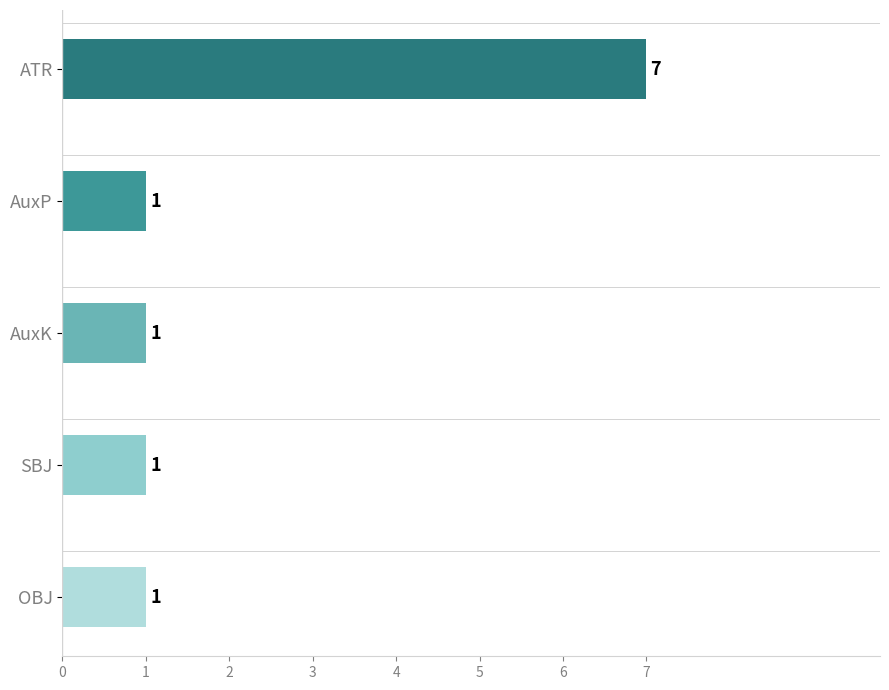

Reading top to bottom, extract all data points from this chart.

7	1	1	1	1